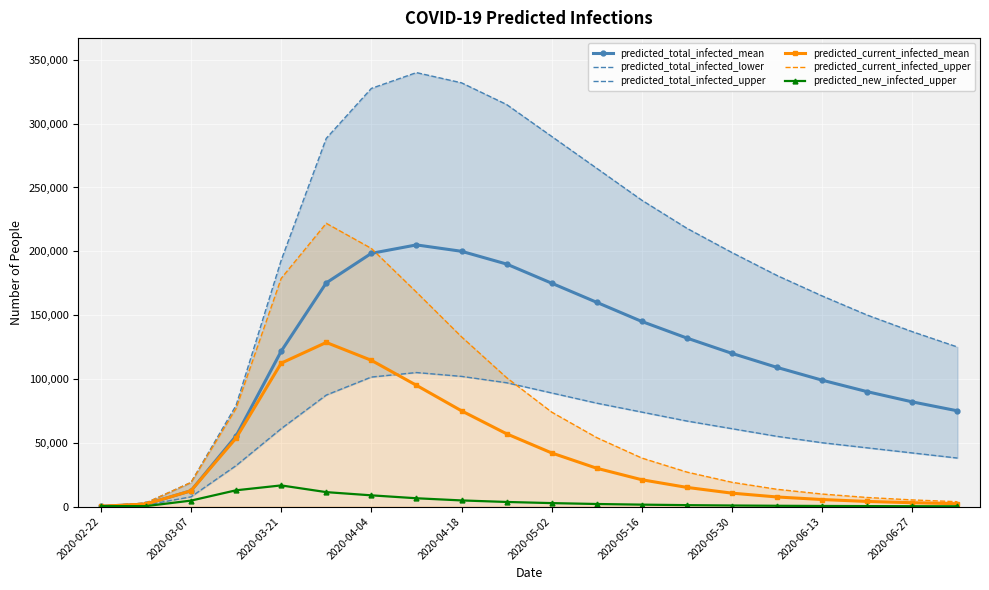

How many values in the predicted_current_infected_mean series are below 21000?

10